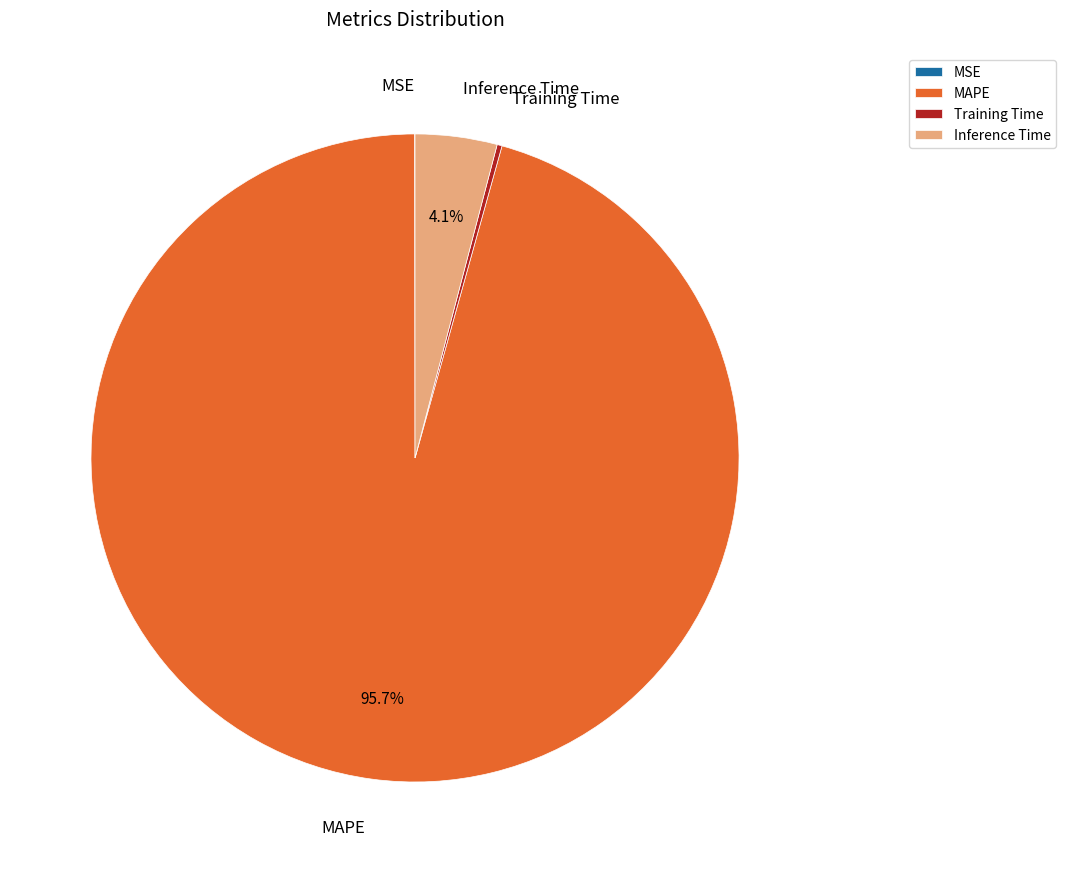

Which slice is the largest?

MAPE